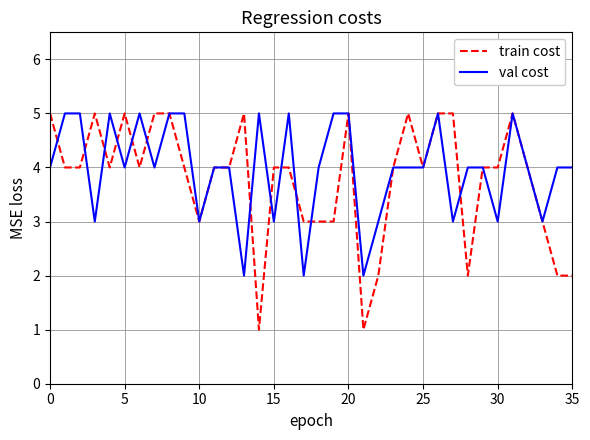

What is the highest value of the val cost series?

5